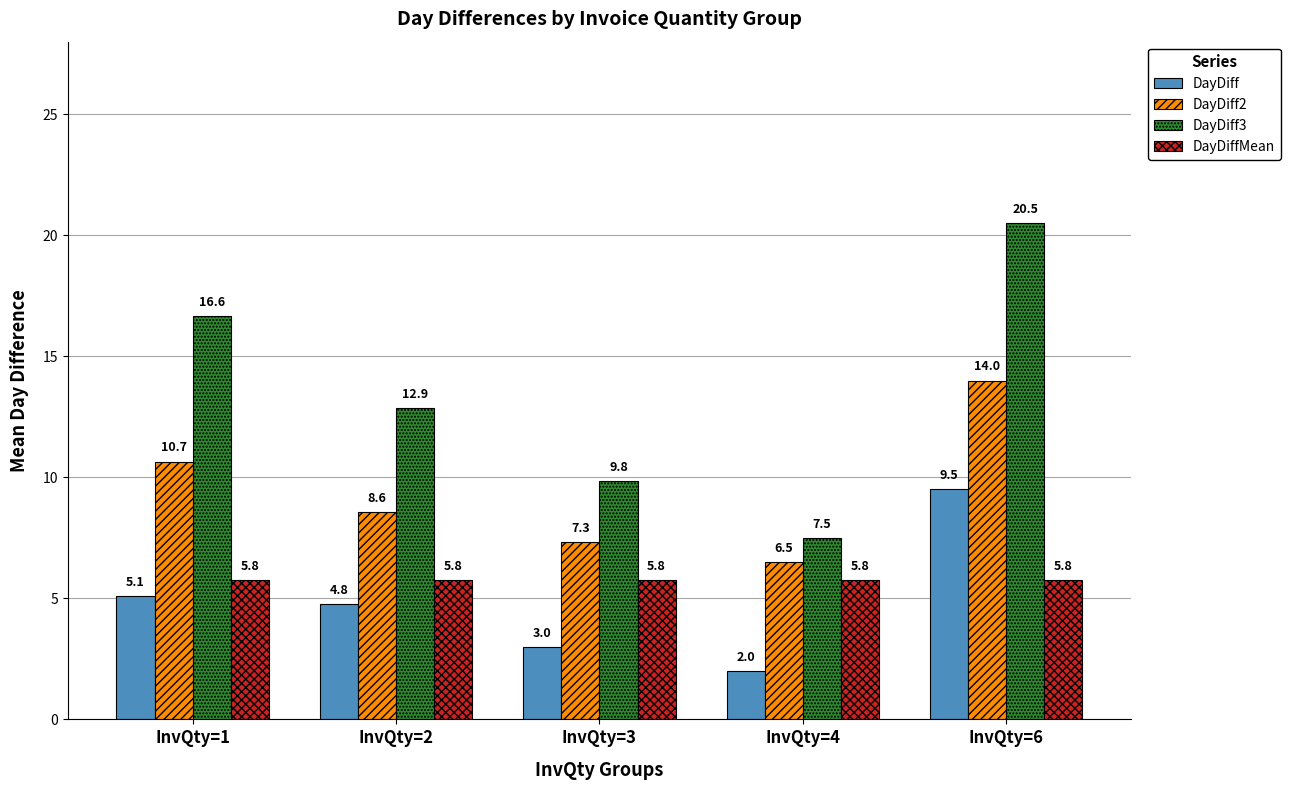

How many groups of bars are there?

5